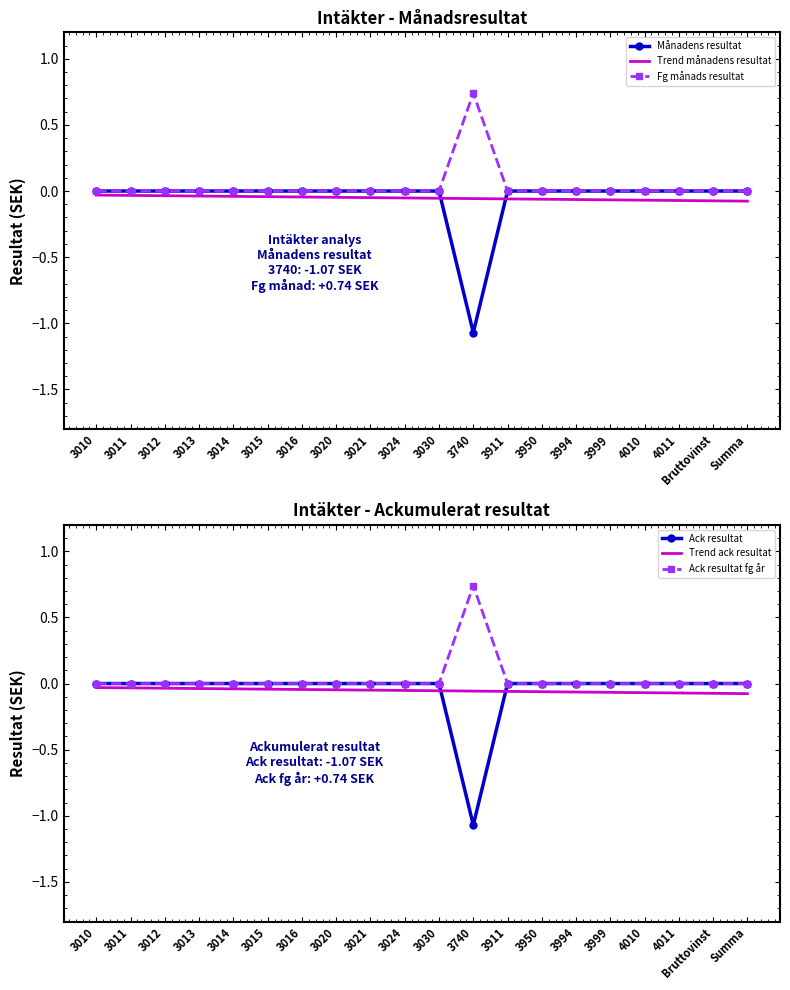

At which label is Trend ack resultat closest to 0?

3010